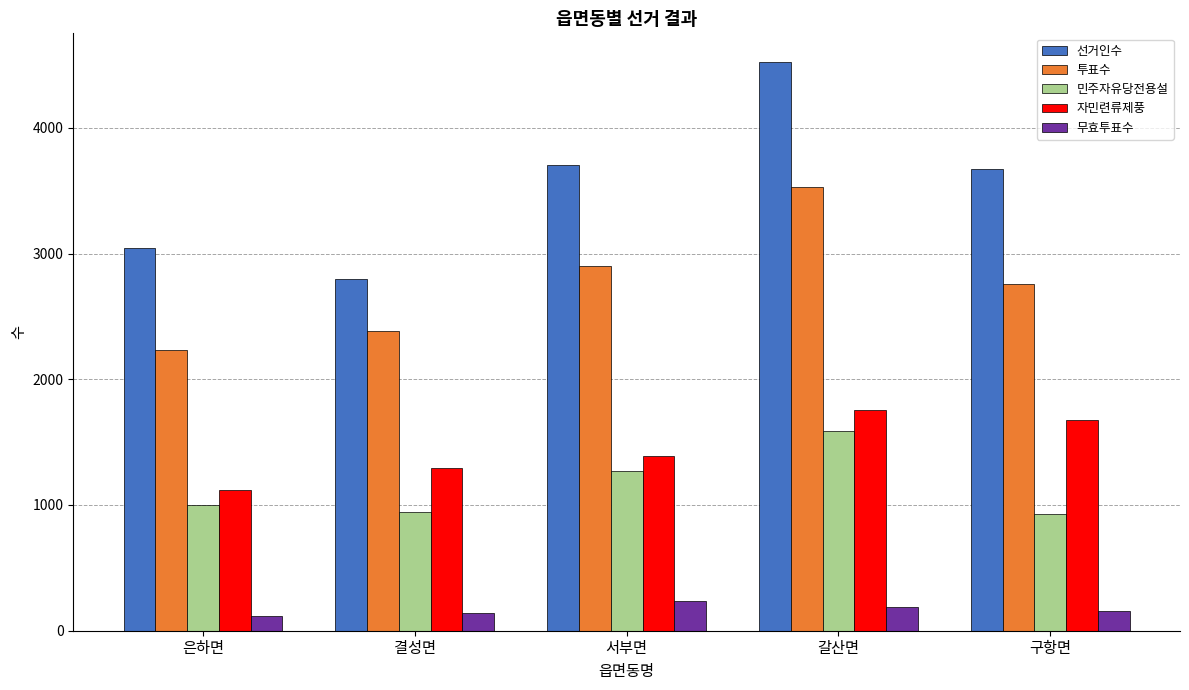

What is the difference between the highest and lowest values at 갈산면?

4338